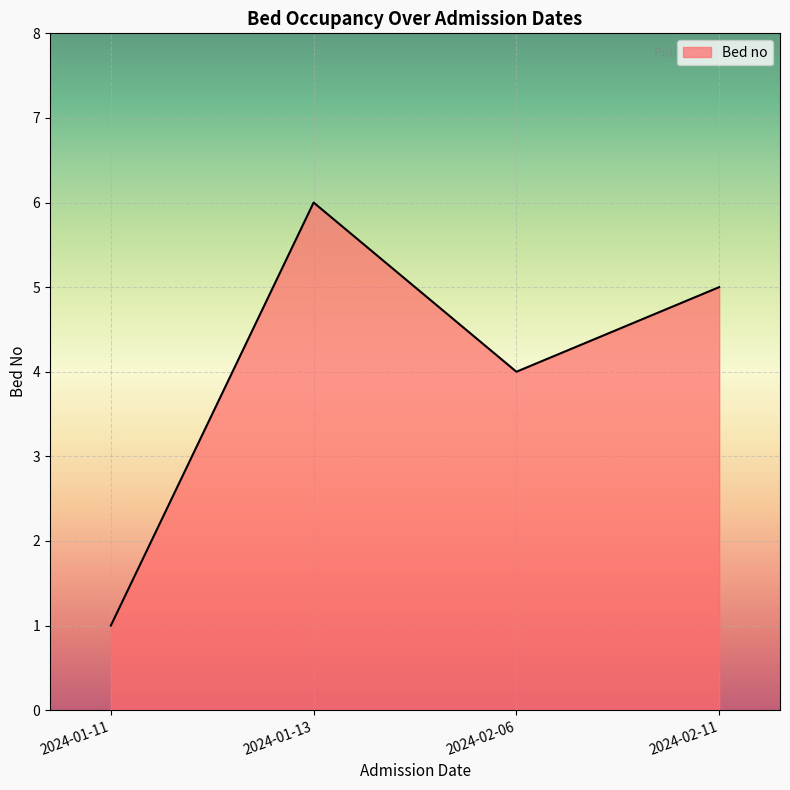

List the labels in order of value, smallest first.

2024-01-11, 2024-02-06, 2024-02-11, 2024-01-13